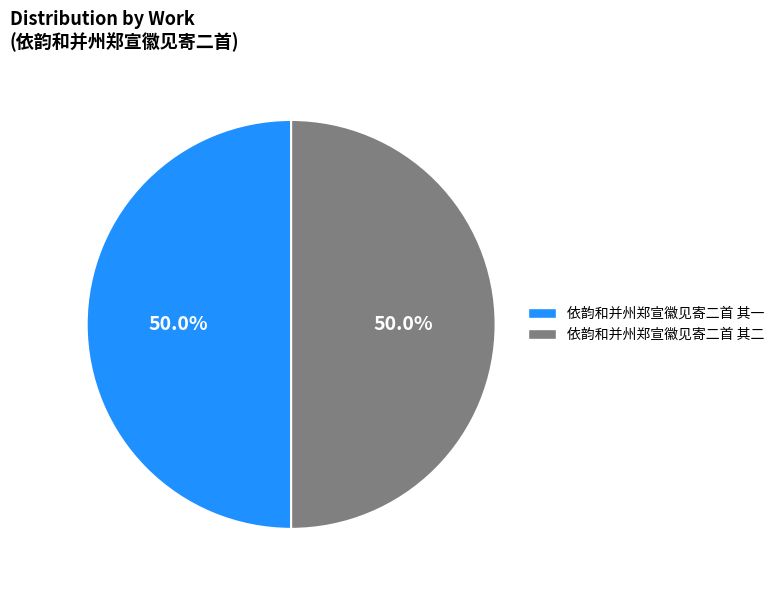

Approximately how many times larger is the value at 依韵和并州郑宣徽见寄二首 其一 compared to 依韵和并州郑宣徽见寄二首 其二?

1.0